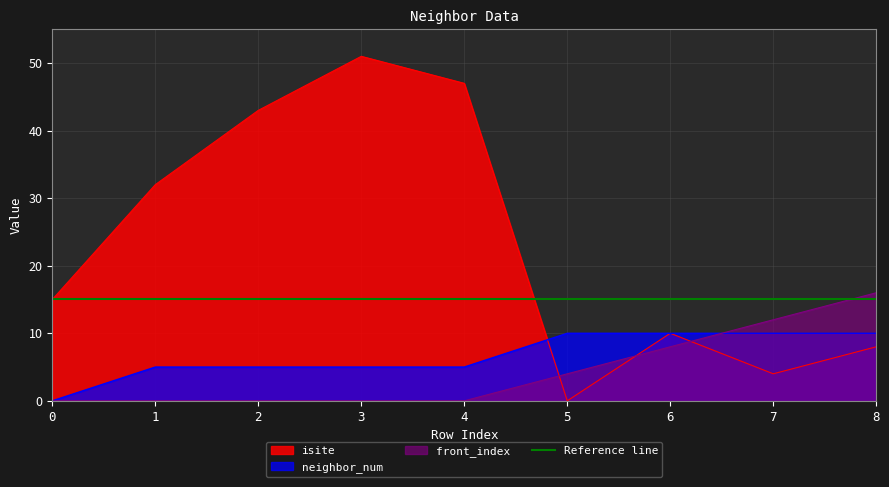

Count the number of categories in the chart.

9